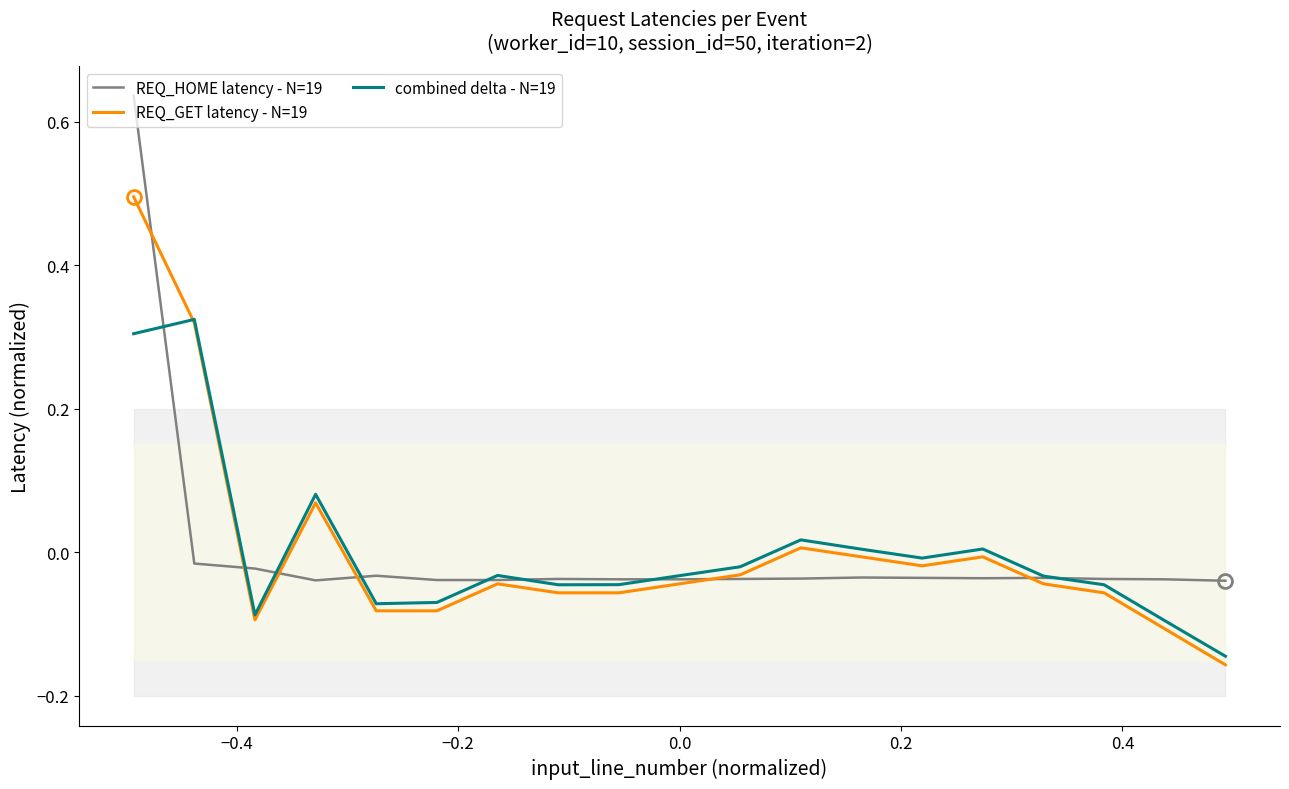

Rank the series at 0.0 from highest to lowest value.

combined delta - N=19, REQ_HOME latency - N=19, REQ_GET latency - N=19